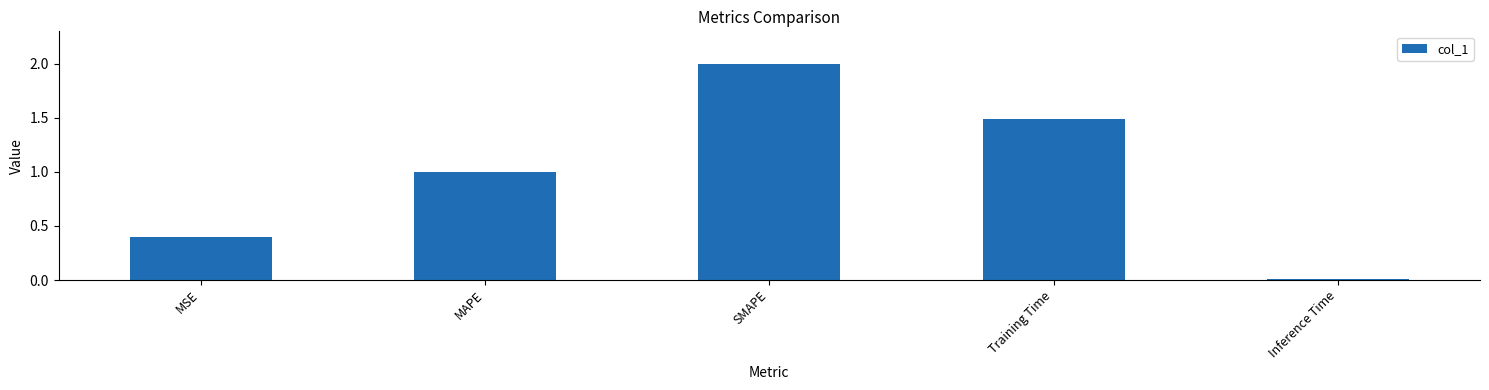

List the labels in order of value, smallest first.

Inference Time, MSE, MAPE, Training Time, SMAPE